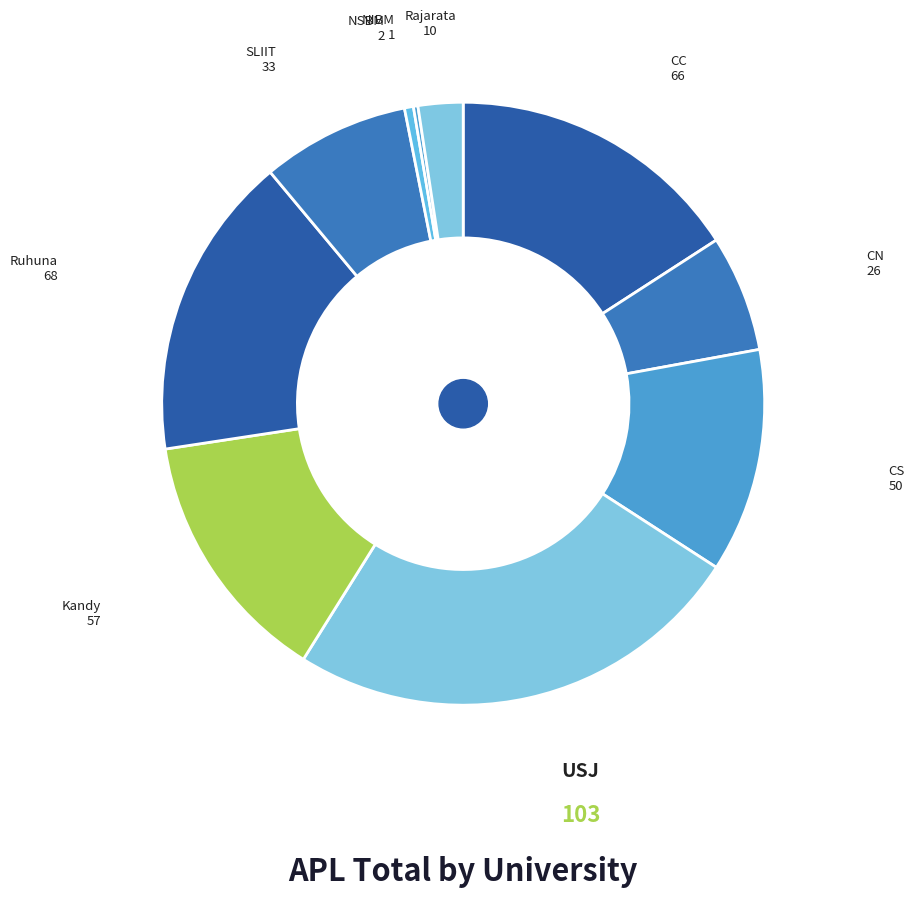

Is there any slice that represents more than half of the pie?

No